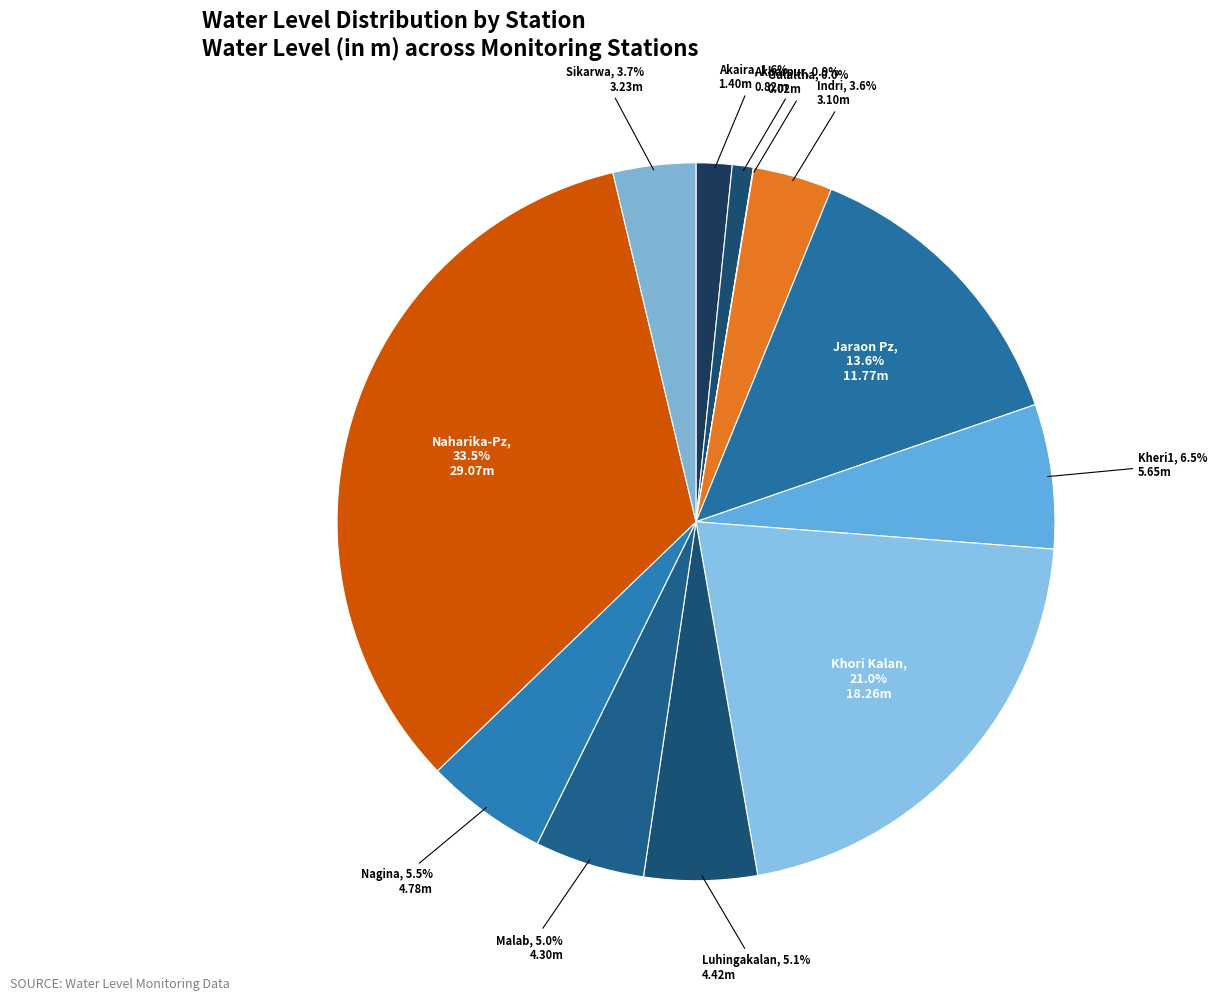

What is the ratio of the value at Jaraon Pz to the value at Nagina?

2.5